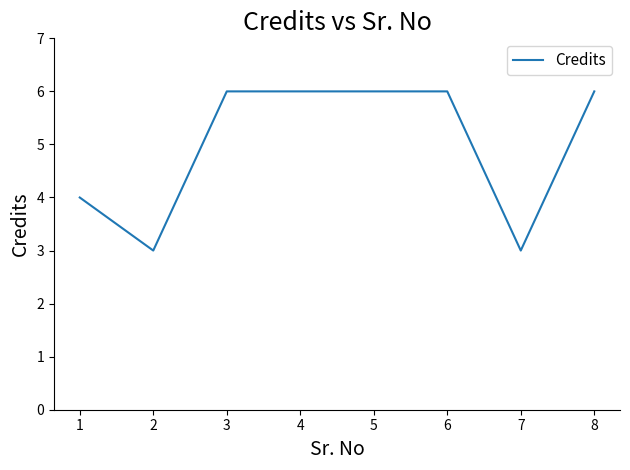

Is it true that the value at 3 is 9?

False